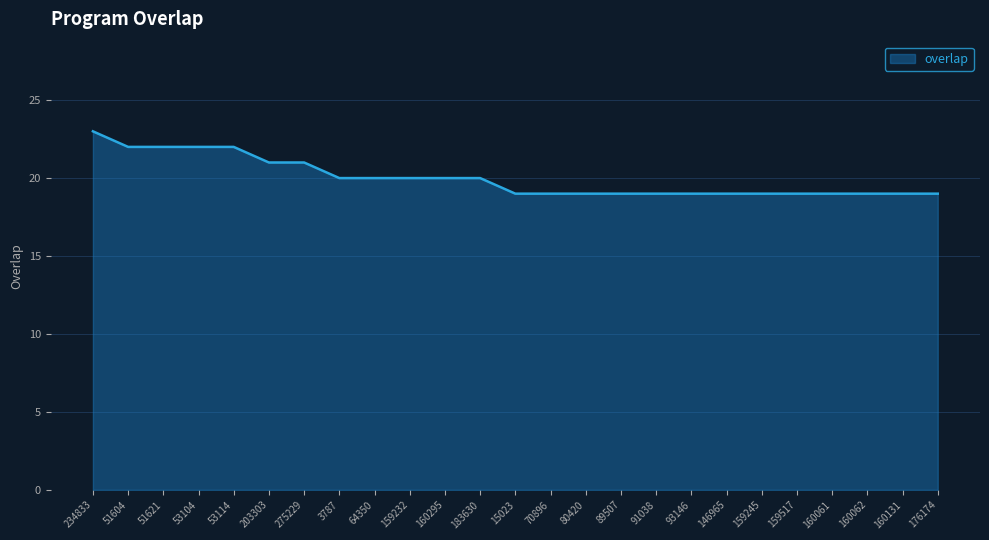

Reading left to right, list all the values displayed in this chart.

234833=23	51604=22	51621=22	53104=22	53114=22	203303=21	275229=21	3787=20	64350=20	159232=20	160295=20	183630=20	15023=19	70896=19	80420=19	89507=19	91038=19	93146=19	146965=19	159245=19	159517=19	160061=19	160062=19	160131=19	176174=19